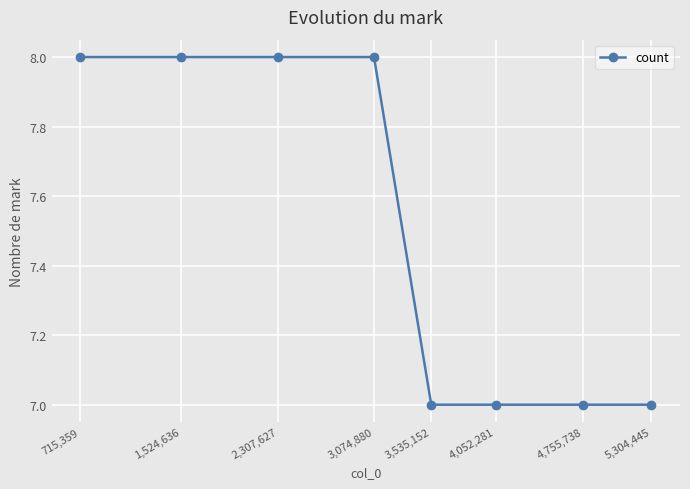

What is the change in value from 1,524,636 to 4,755,738?

-1